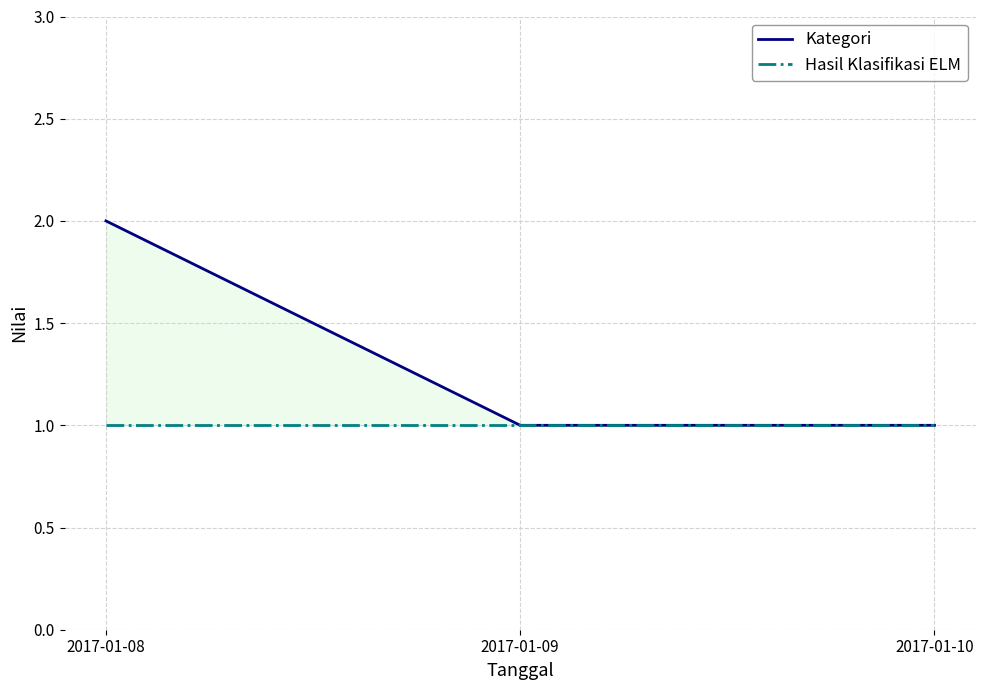

At which category is the sum across all series the highest?

2017-01-08